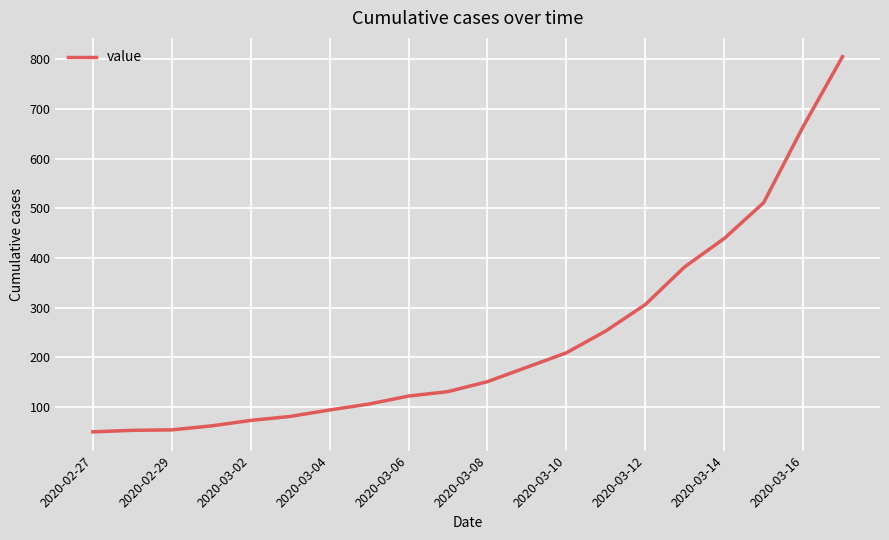

What is the maximum value shown in the chart?

805